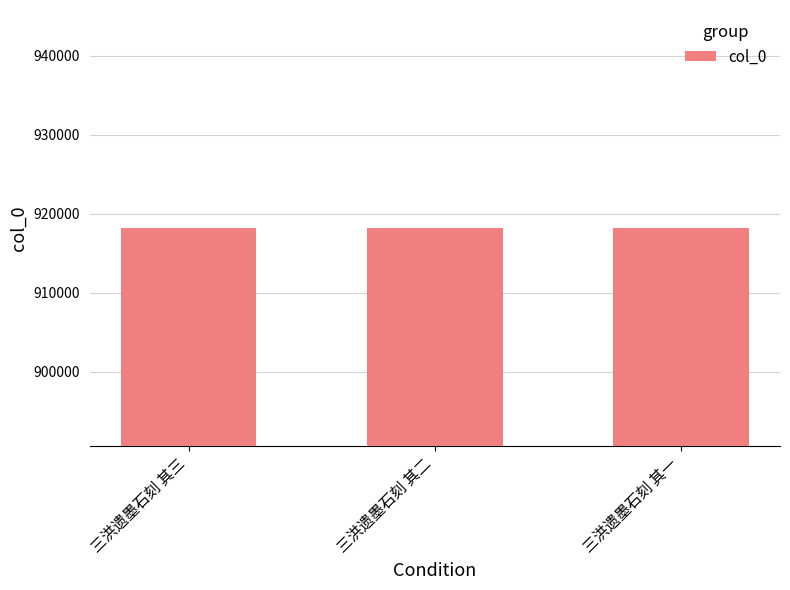

Are the bars horizontal?

No